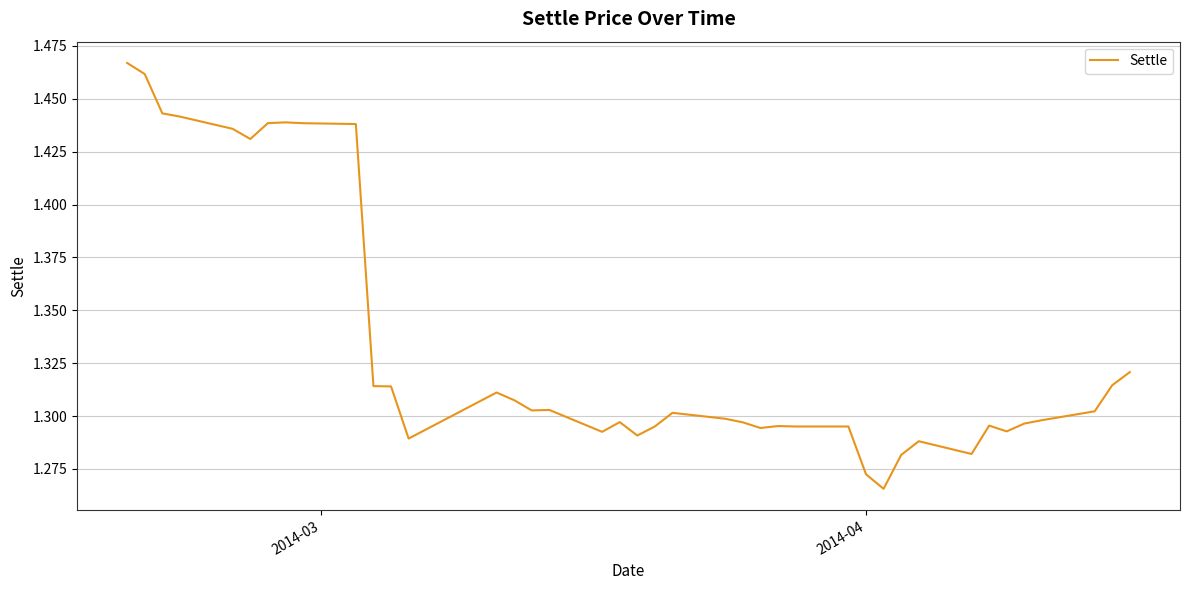

Is this an area chart (filled region under the line)?

No